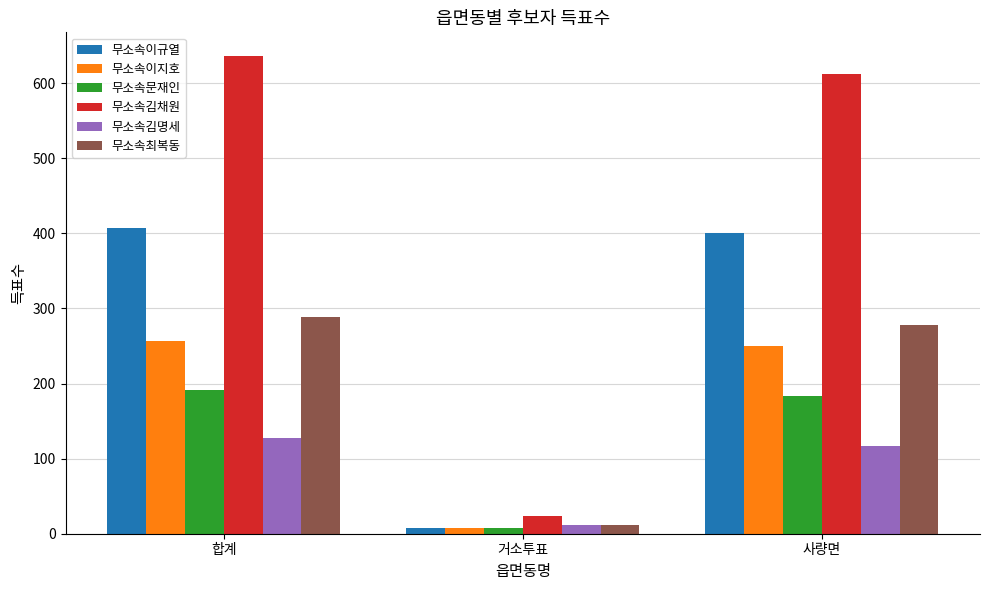

Is it true that 무소속이지호 equals 250 at 사량면?

True